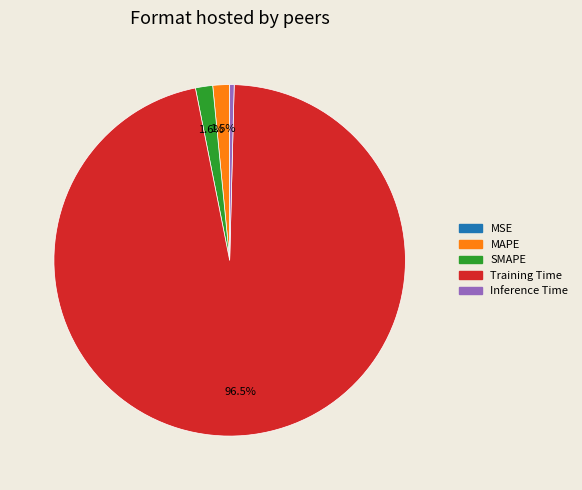

Which slice represents more than half of the pie?

Training Time